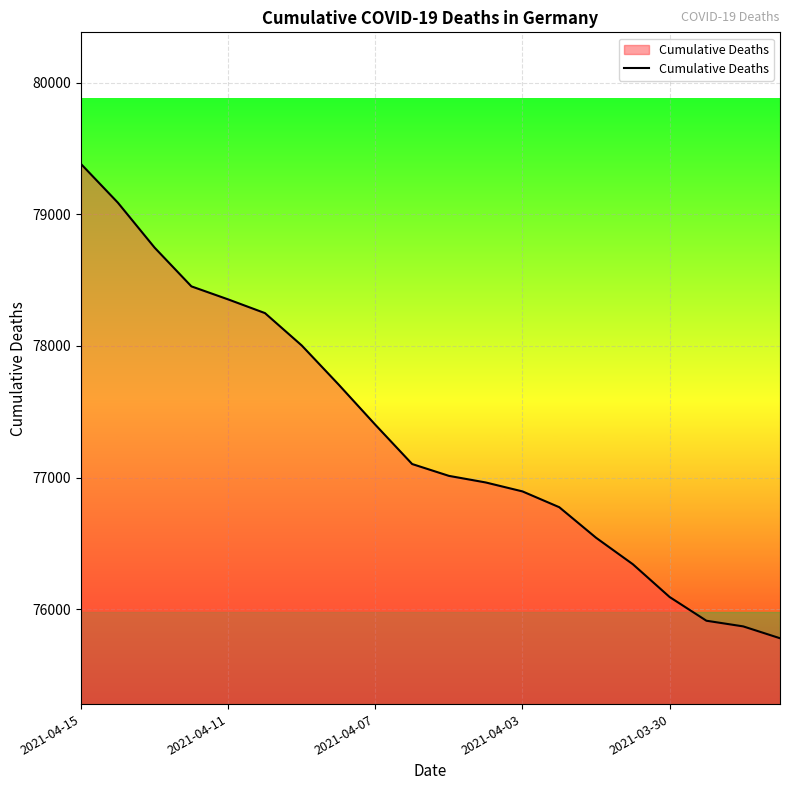

What is the greatest value displayed?

79381